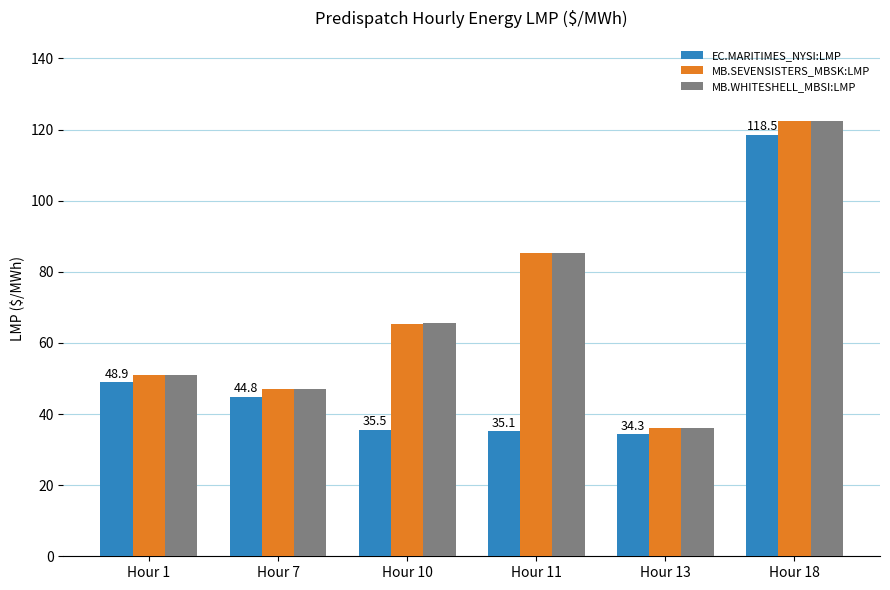

What is the smallest value displayed?

34.3